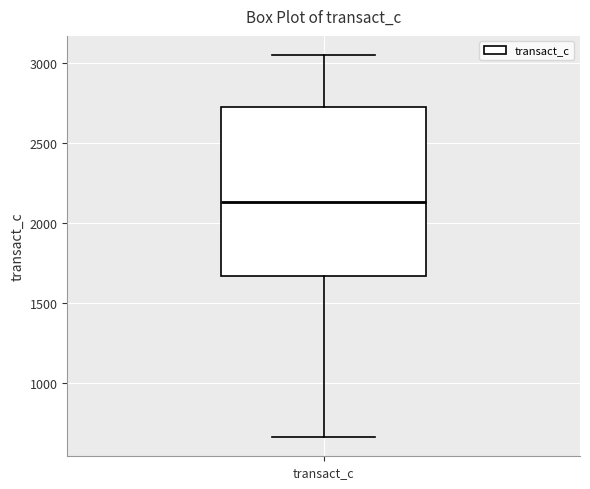

Read this box plot against the y-axis: the position of the median line, the range covered by the box, and the ends of both whiskers. The values are not printed on the chart, so give them approximately, as read against the axis.

median 2150, box 1650 to 2750, whiskers 650 to 3050